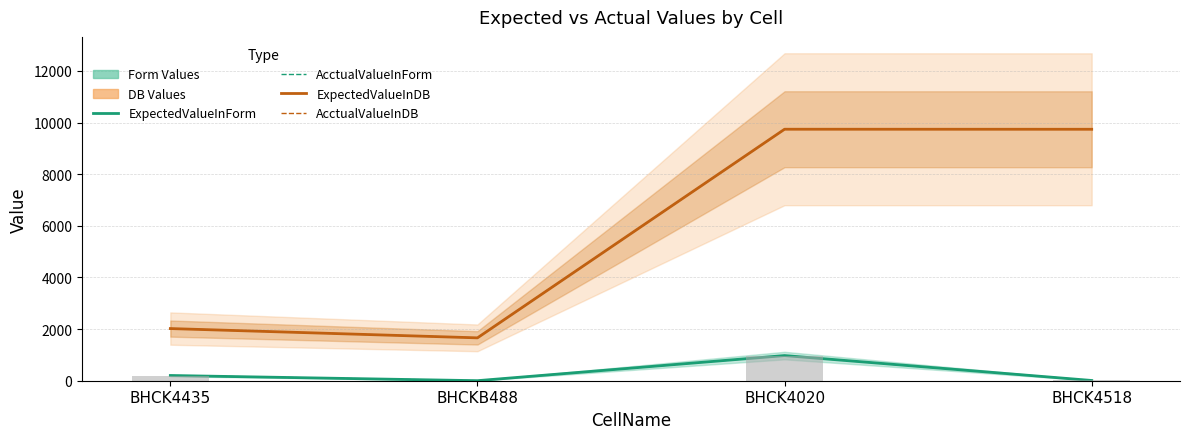

At which label is ExpectedValueInForm closest to 487?

BHCK4435